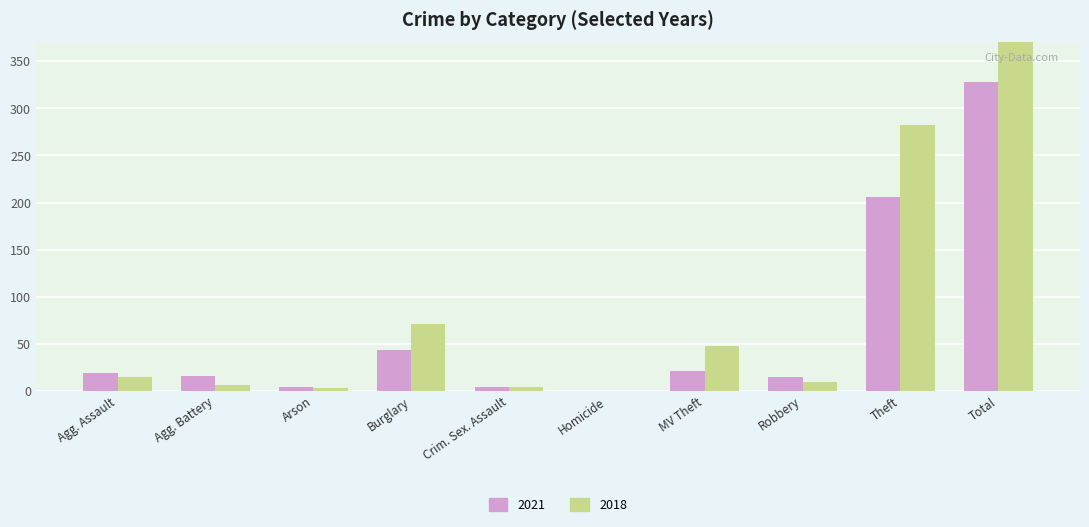

What is the label of the 2nd bar from the left?

Agg. Battery